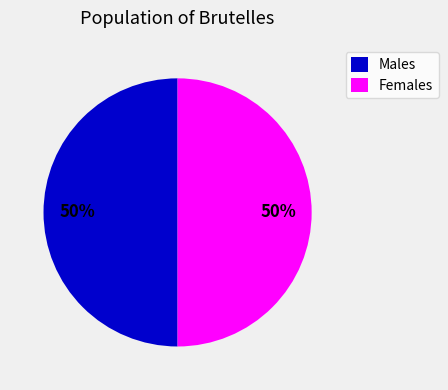

What is the ratio of the value at Females to the value at Males?

1.0